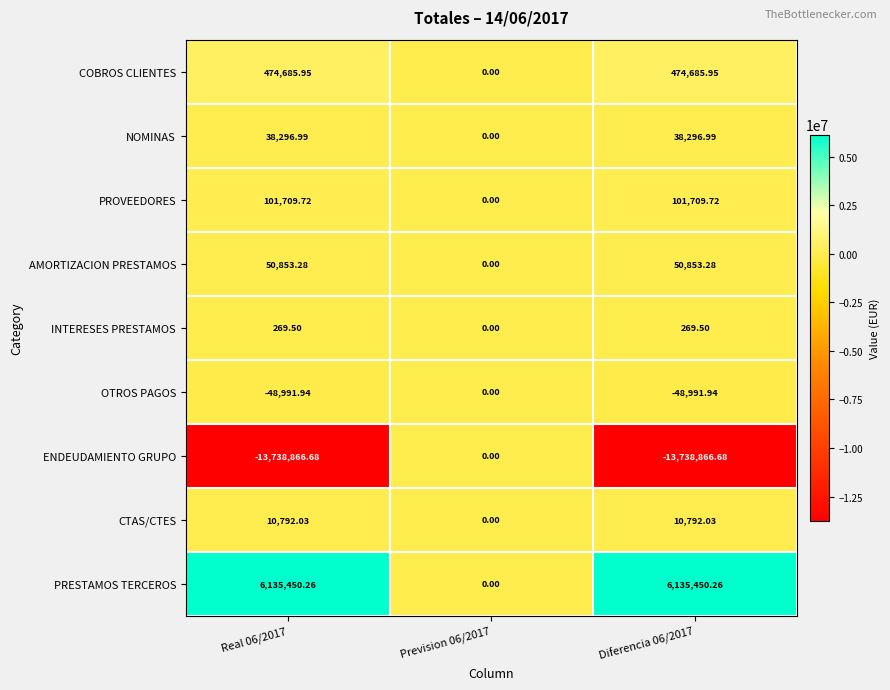

Which series has the largest total across all categories?

PRESTAMOS TERCEROS